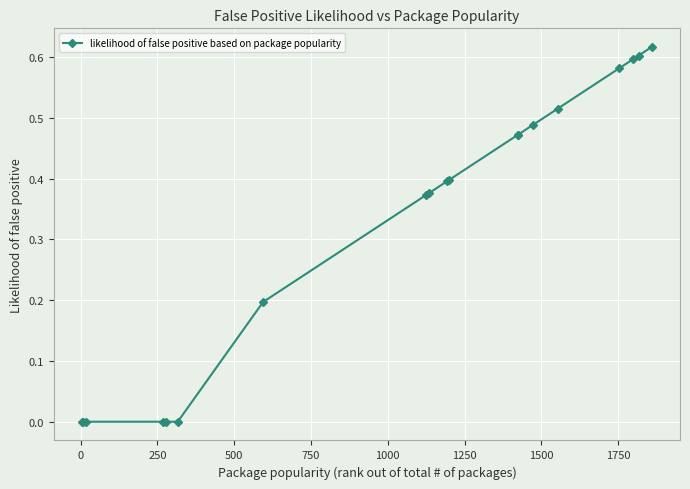

What is the average value?

0.3